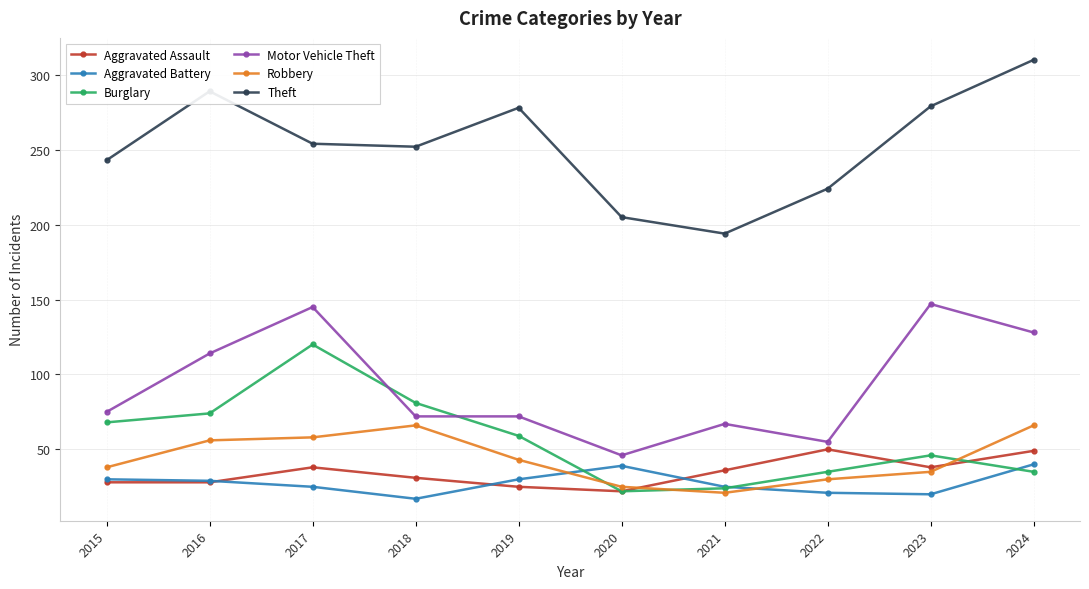

At which label does Theft reach its peak?

2024